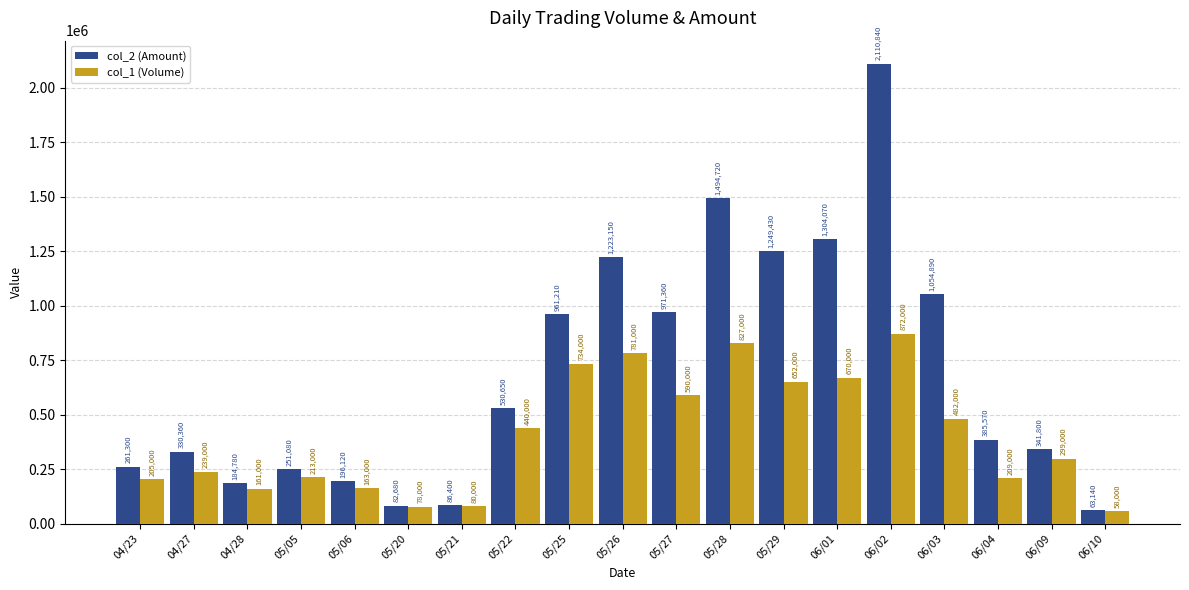

The value of col_1 (Volume) at 06/04 is 209000. True or false?

True